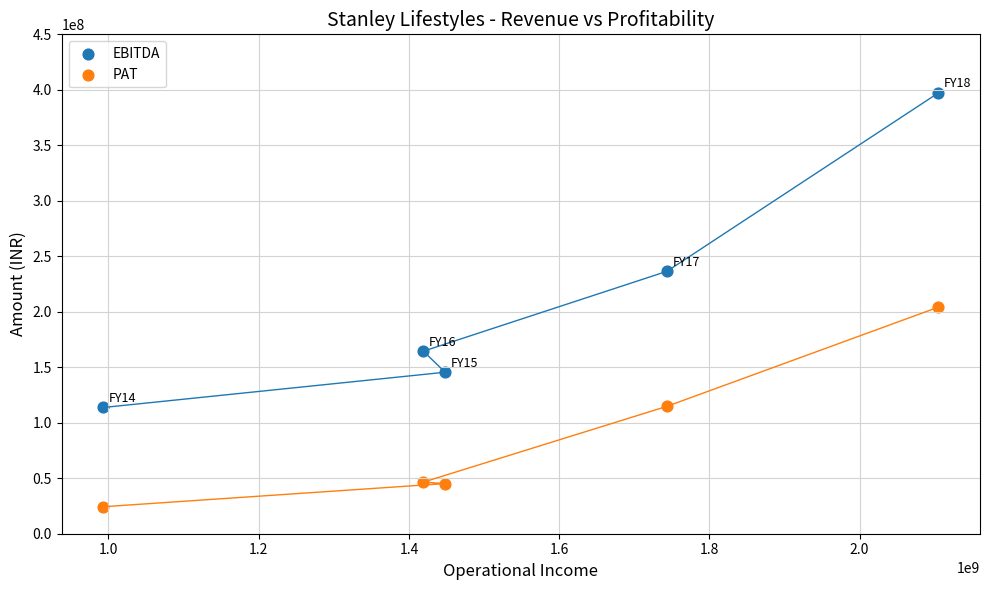

Across all data points, what is the range of X values (max minus min)?

1111484045